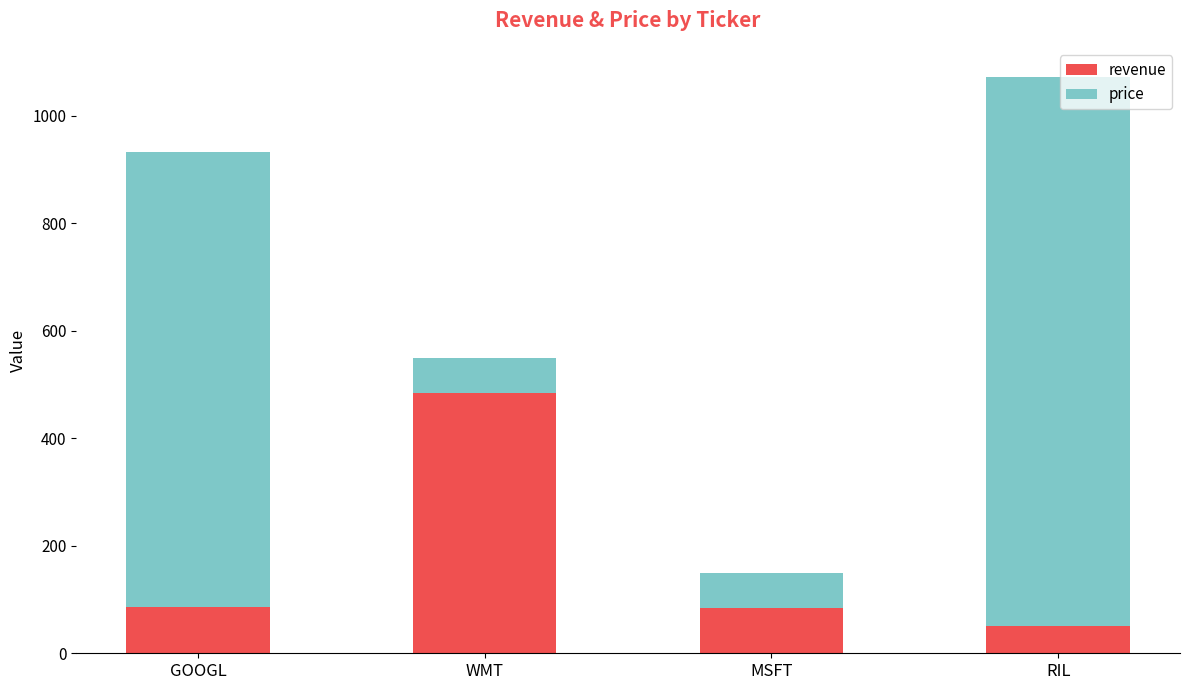

What is the sum of the revenue values at GOOGL and RIL?

137